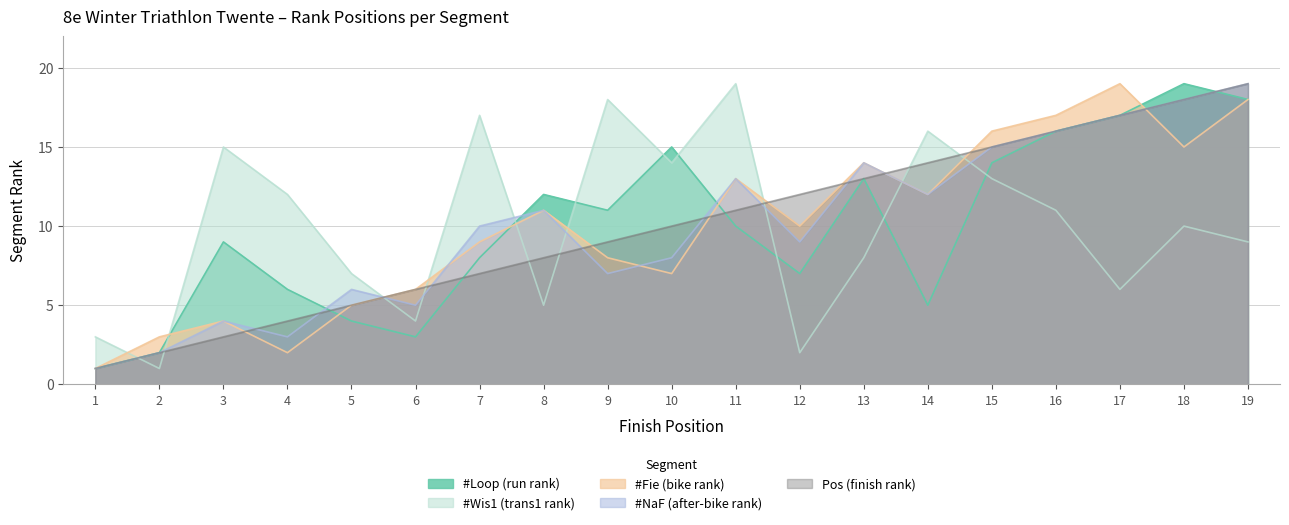

What is the approximate value of #Wis1 at 1?

3